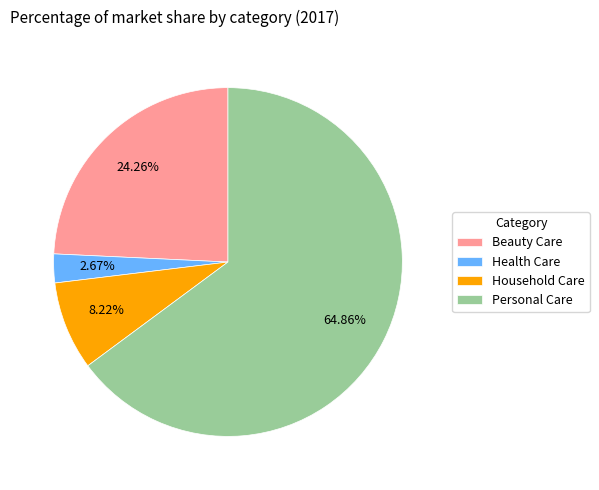

Rank the categories by value from highest to lowest.

Personal Care, Beauty Care, Household Care, Health Care